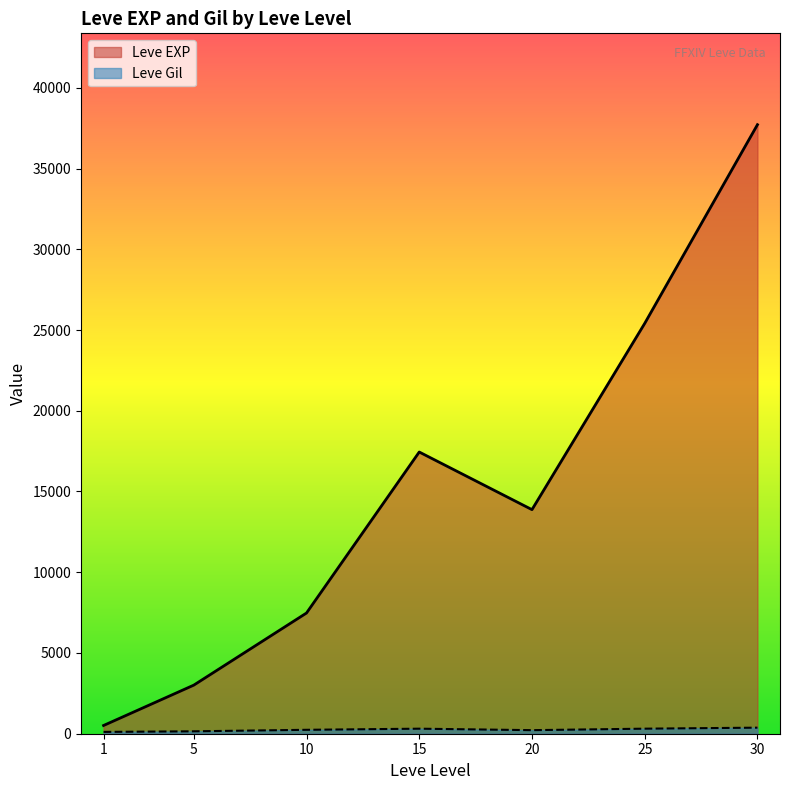

What is the maximum value shown in the chart?

37715.0